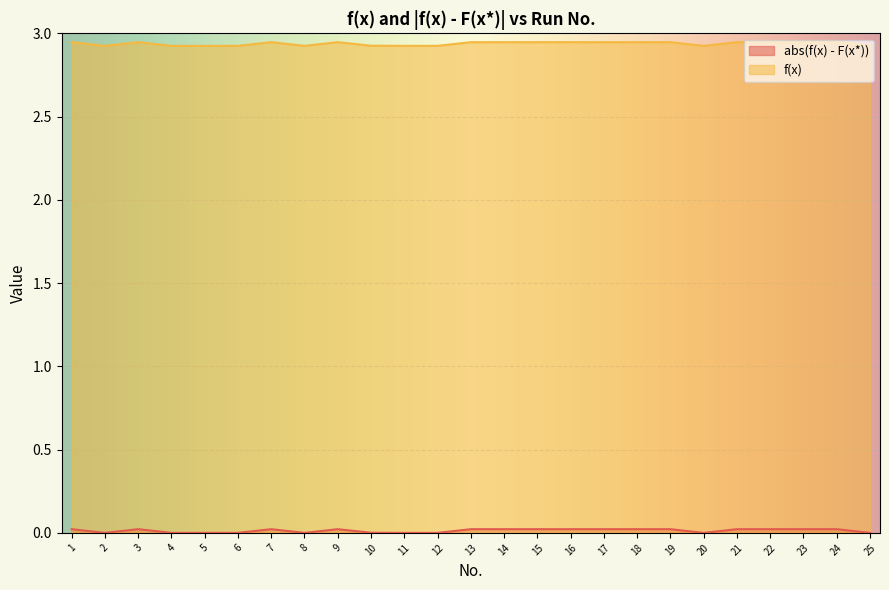

True or false: abs(f(x) - F(x*)) has more than 2 points higher than both neighbors.

True